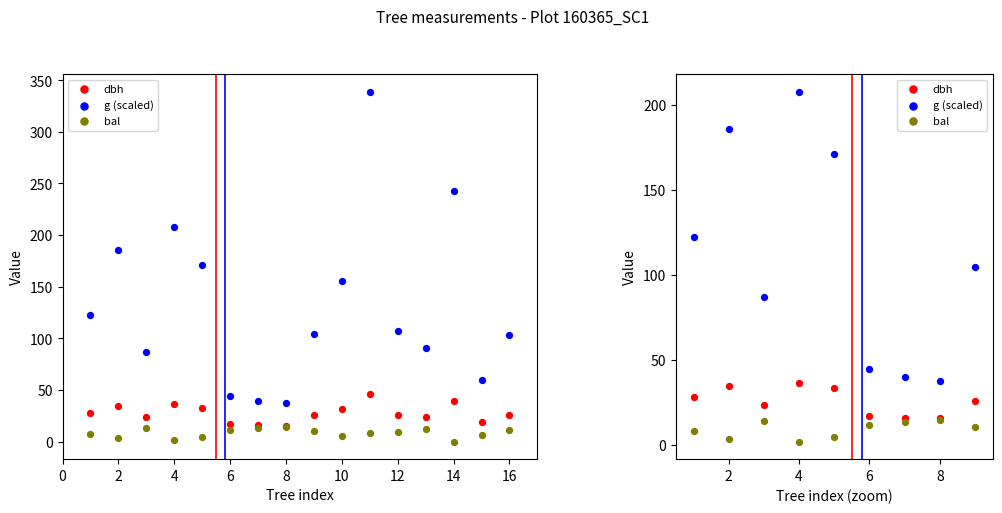

Which series contains the highest Y value?

g (scaled)